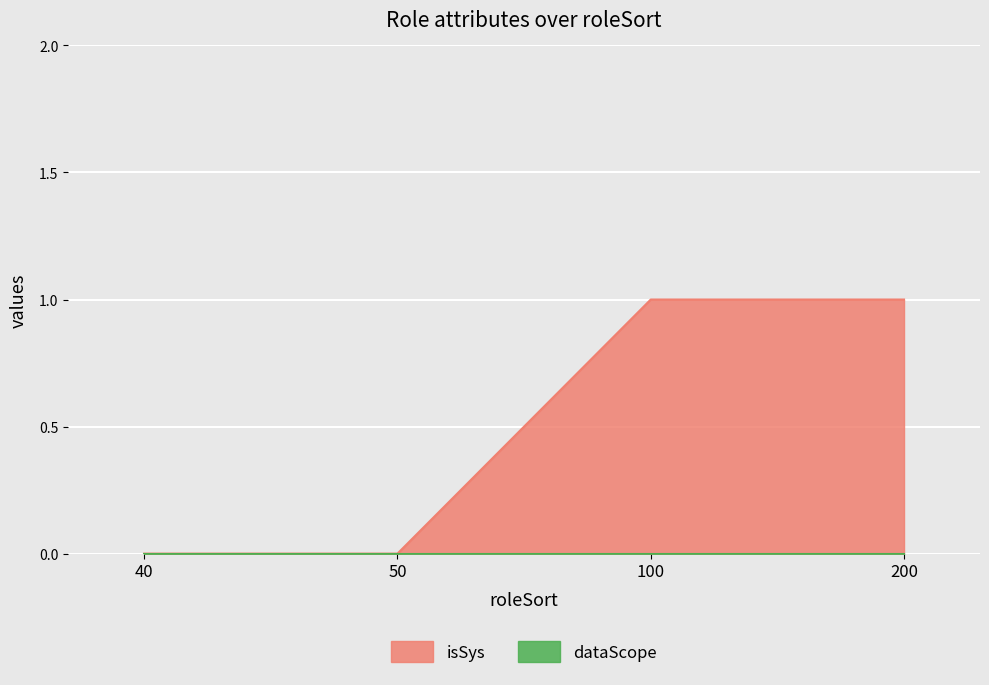

Reading right to left, transcribe all the data shown in this chart.

1	1	0	0